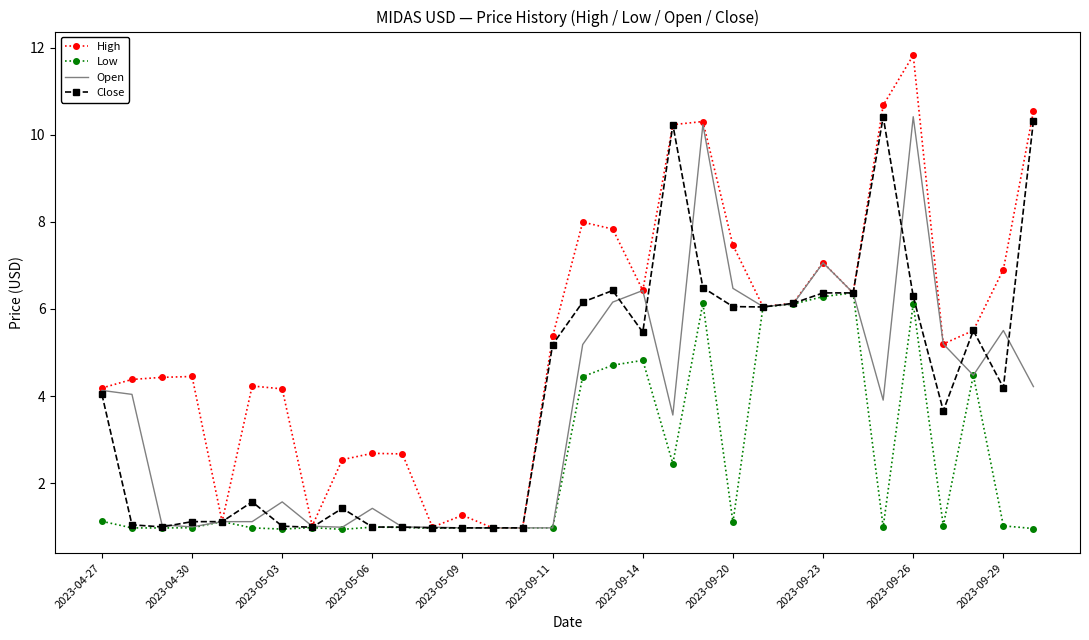

True or false: Low has more than 2 points higher than both neighbors.

True